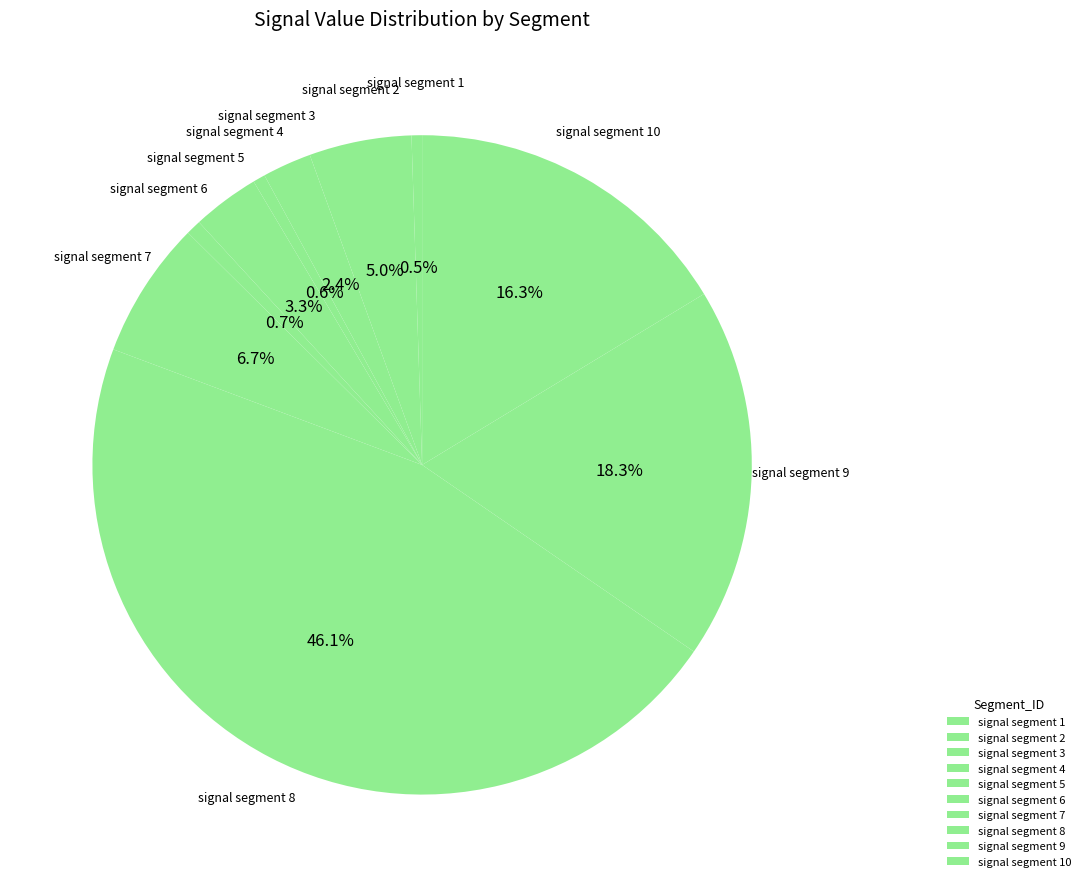

Does signal segment 2 account for over 50% of the chart?

No